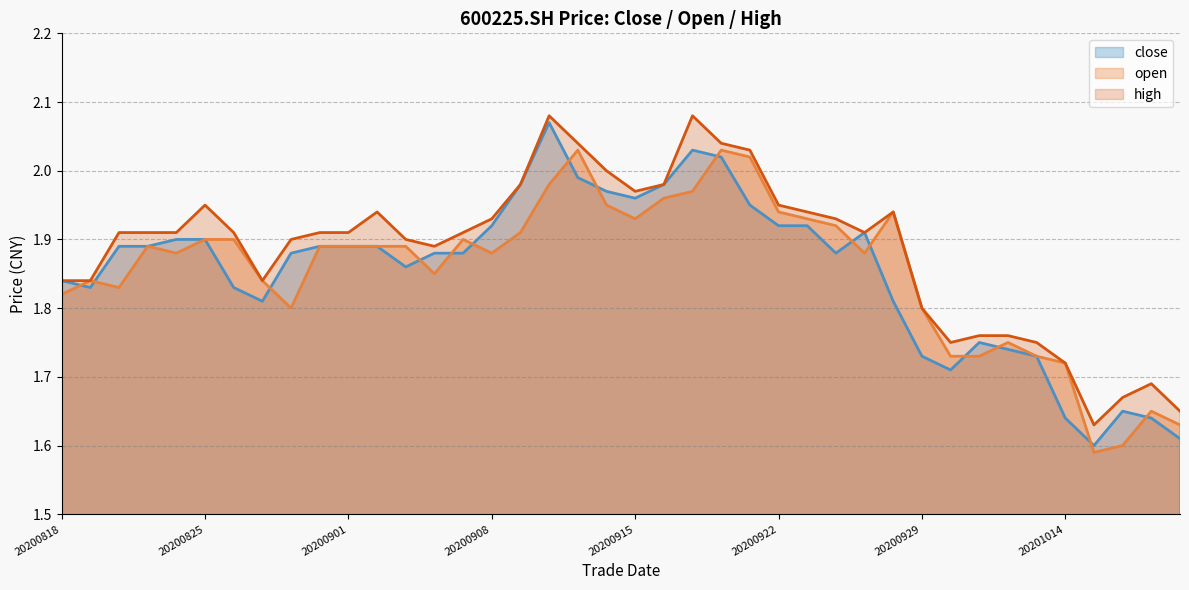

Rank the series at 20200930 from highest to lowest value.

high, open, close